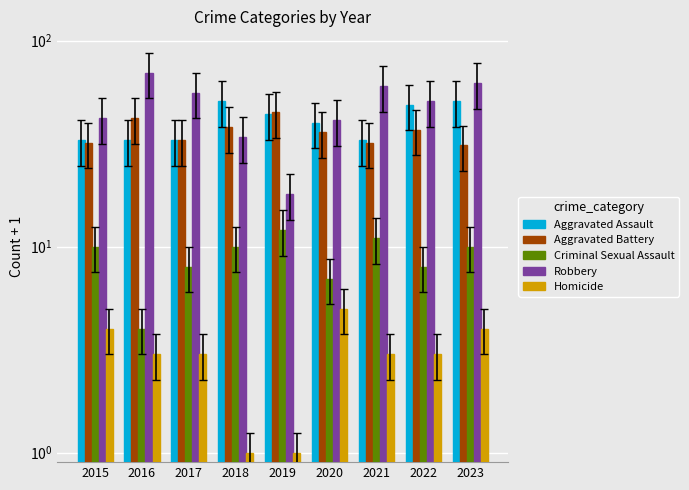

What are all the series names shown in the legend?

Aggravated Assault, Aggravated Battery, Criminal Sexual Assault, Robbery, Homicide